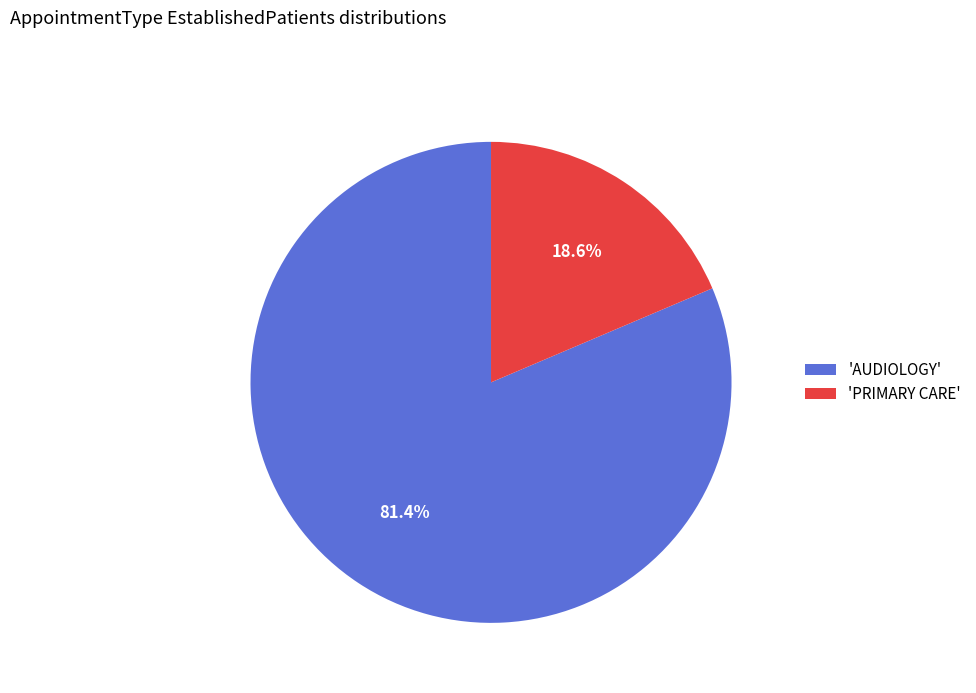

How many slices are in this pie chart?

2